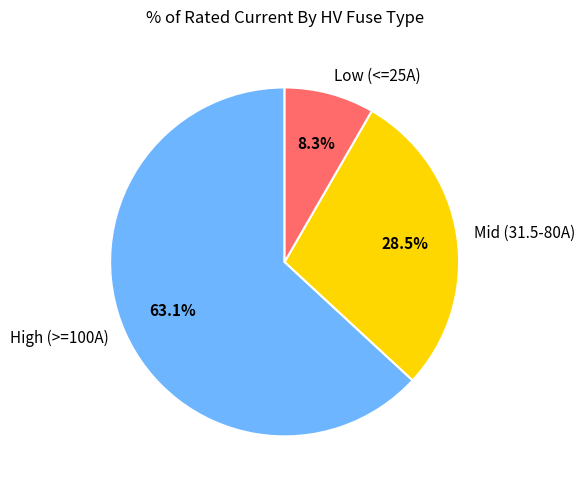

What is the smallest slice in the pie chart?

Low (<=25A)